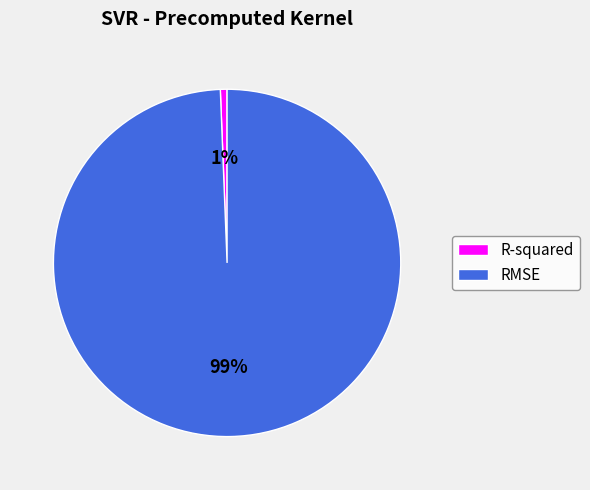

How many segments does this pie chart have?

2